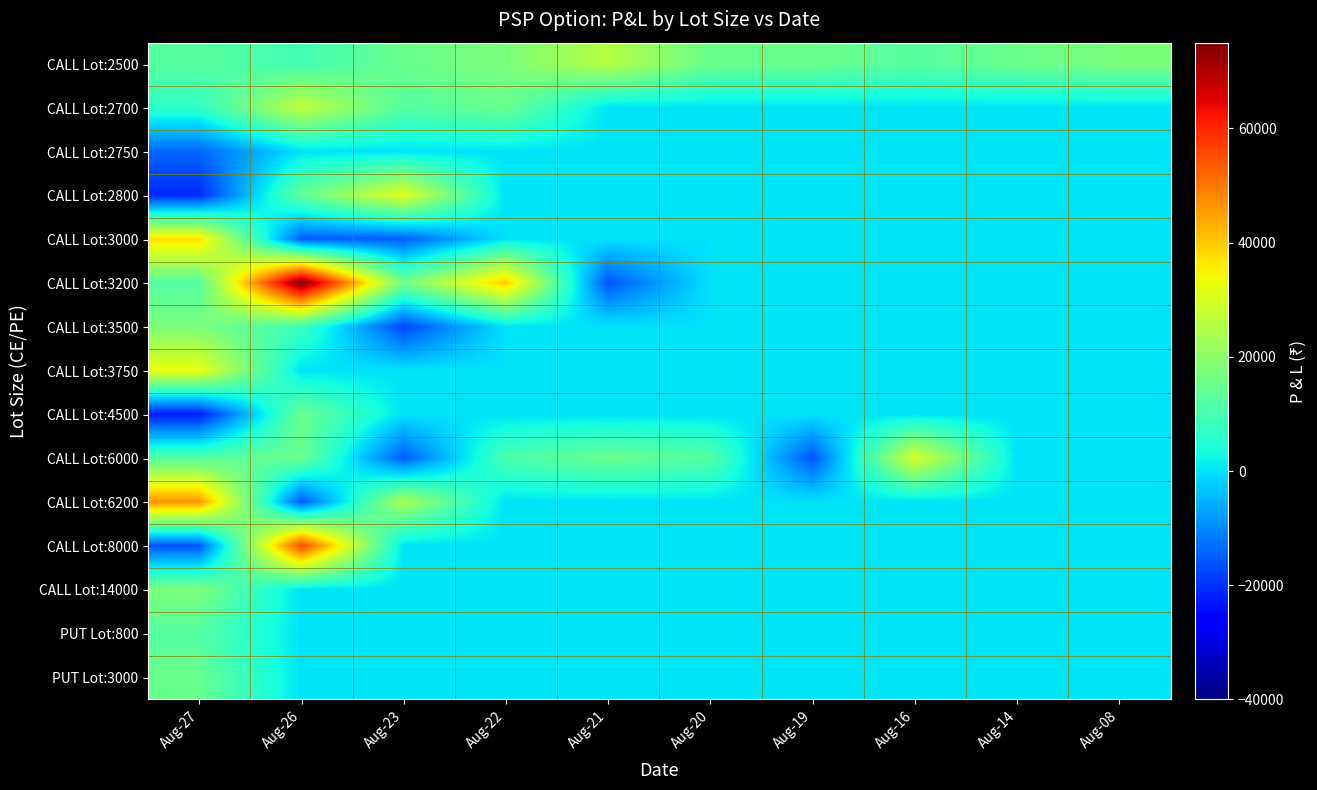

Which has a higher value, Aug-14 or Aug-22?

Aug-22